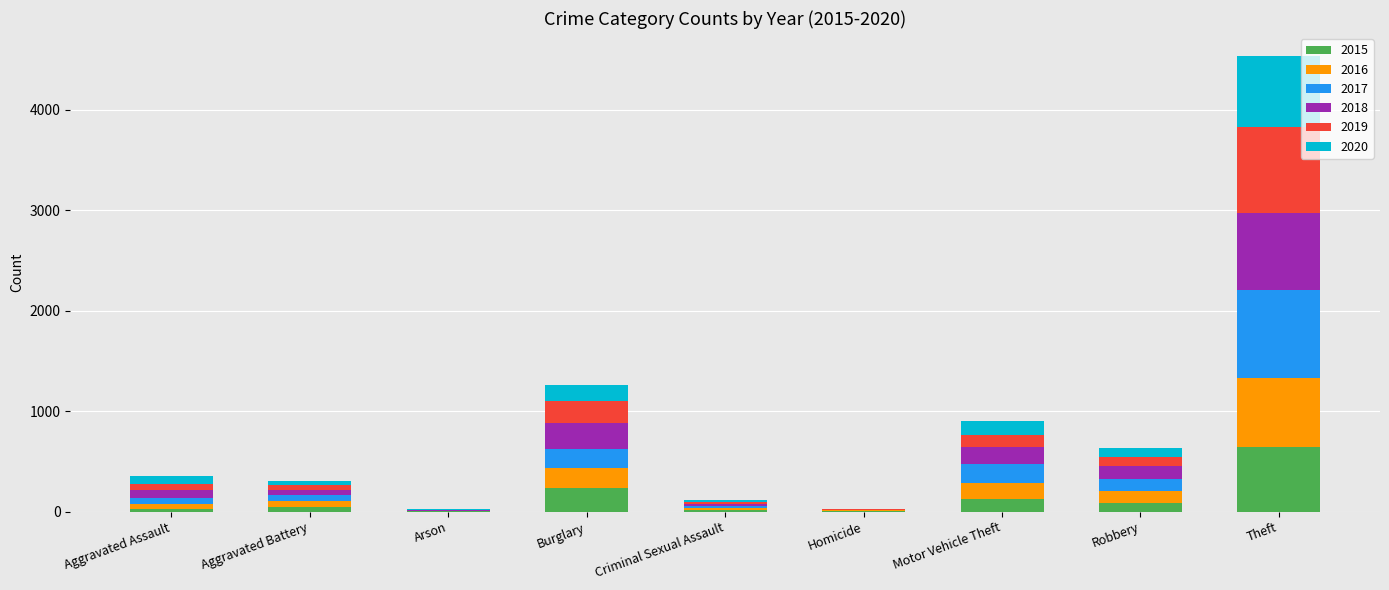

What is the sum of all 2015 values?

1190